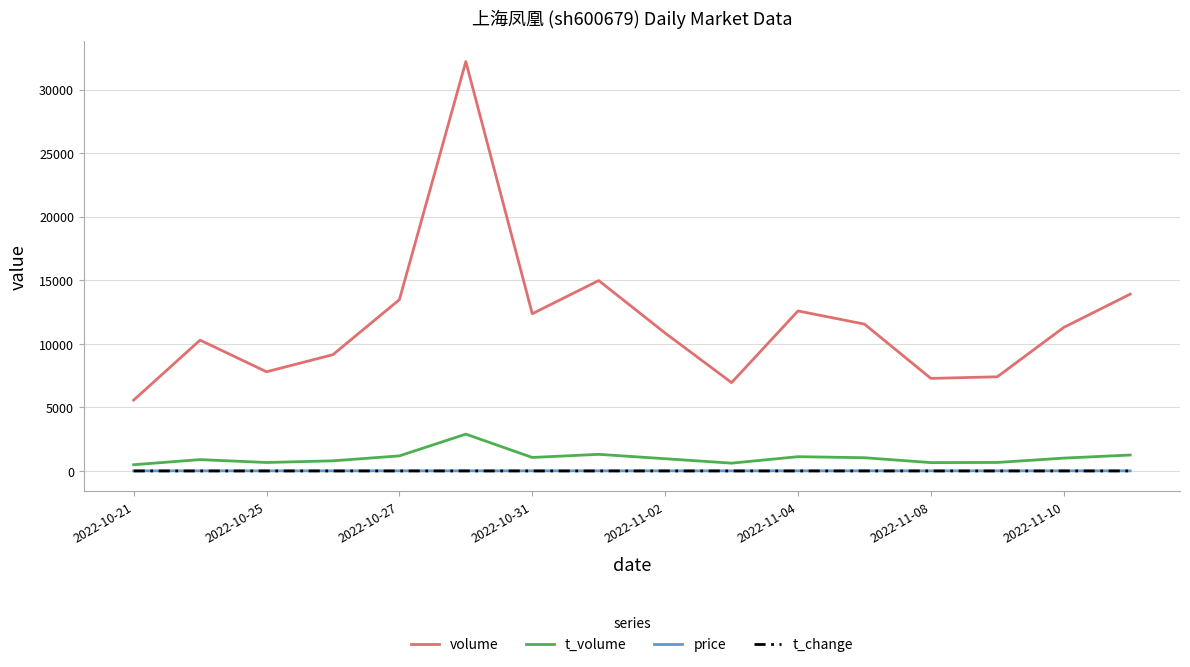

True or false: t_change and price intersect in this chart.

False